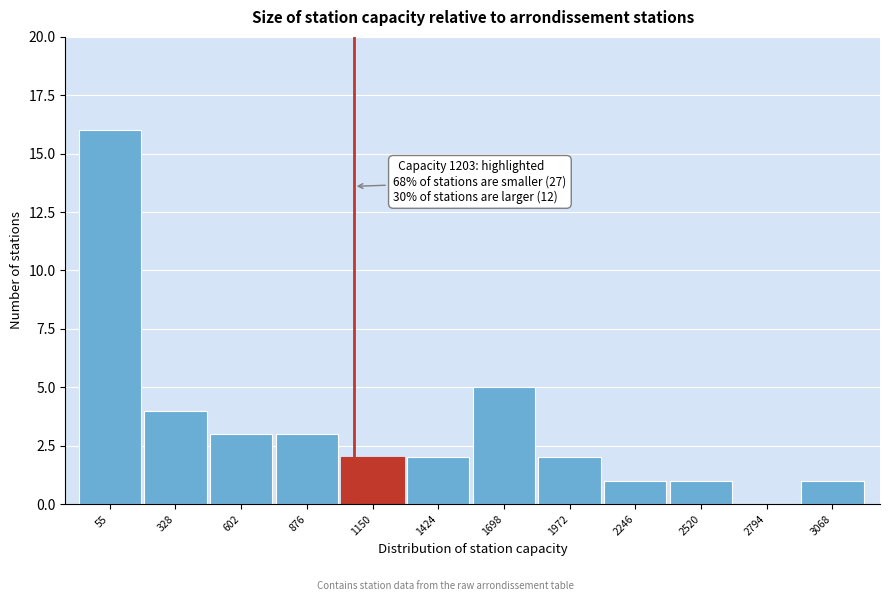

Reading left to right, what are all the values shown in this chart?

55=16	328=4	602=3	876=3	1150=2	1424=2	1698=5	1972=2	2246=1	2520=1	2794=0	3068=1